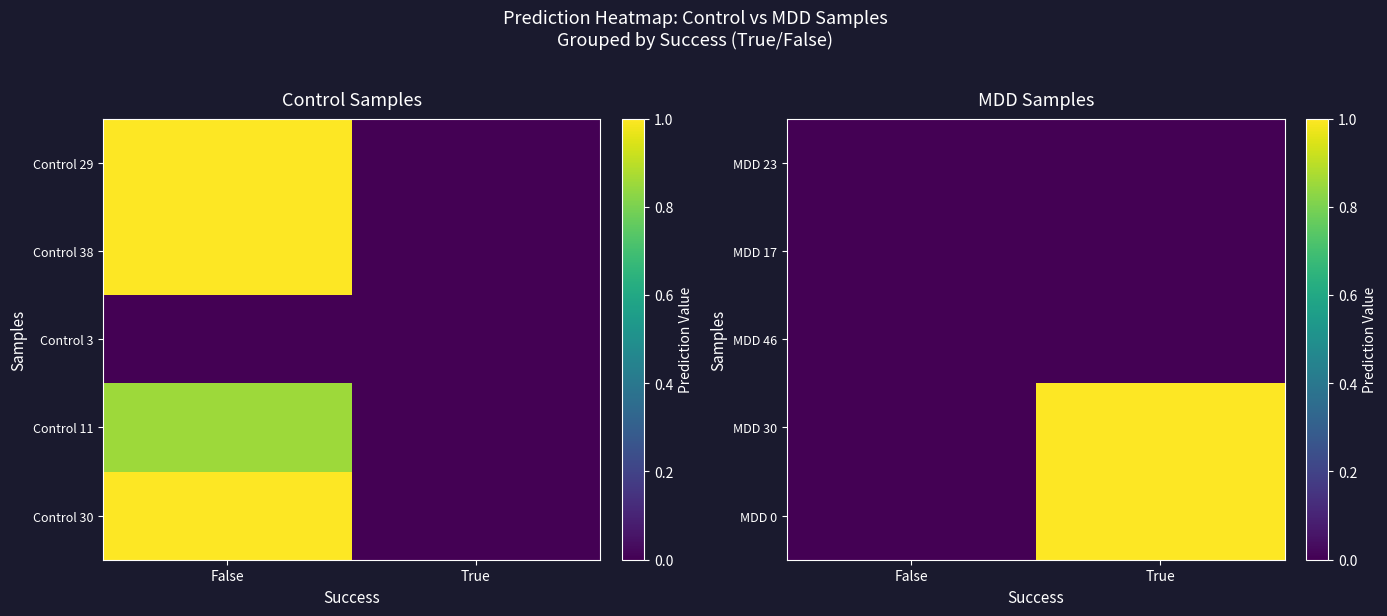

Which series has the largest total across all categories?

MDD 0